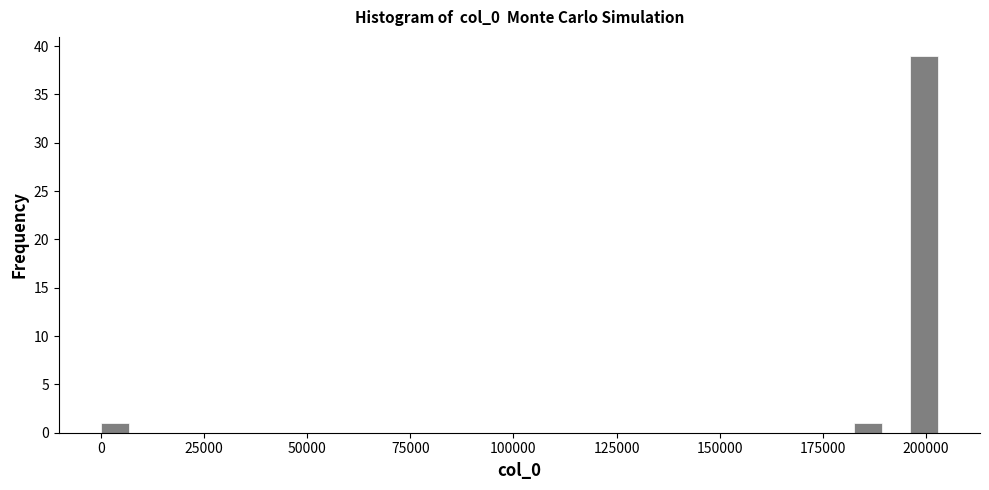

Around what value on the x-axis is the tallest bar? Give the approximate position of its centre, as read against the axis.

200000